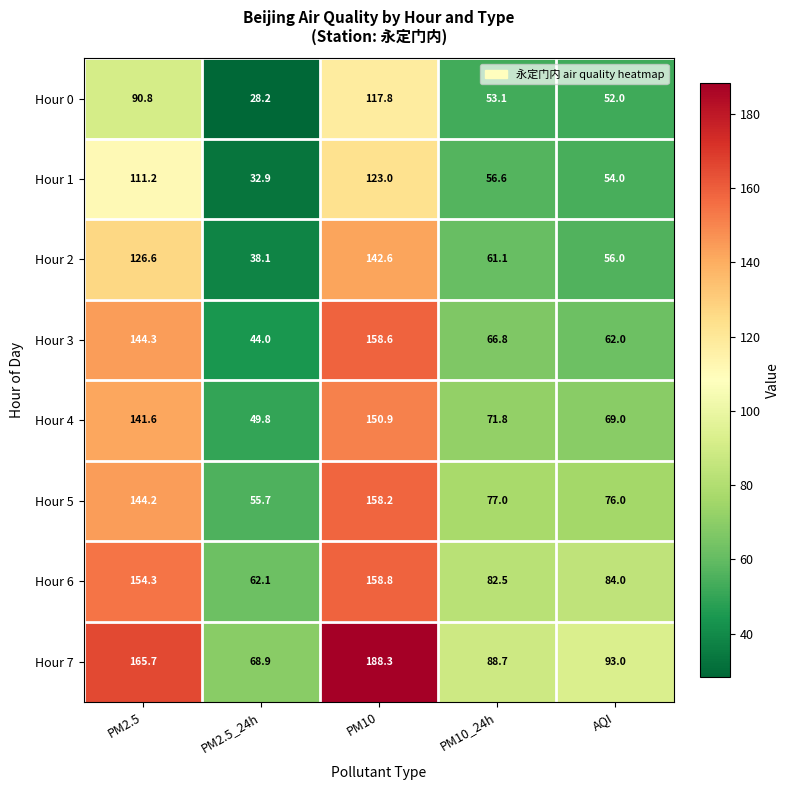

What is the spread (max minus min) of values at PM10?

70.5